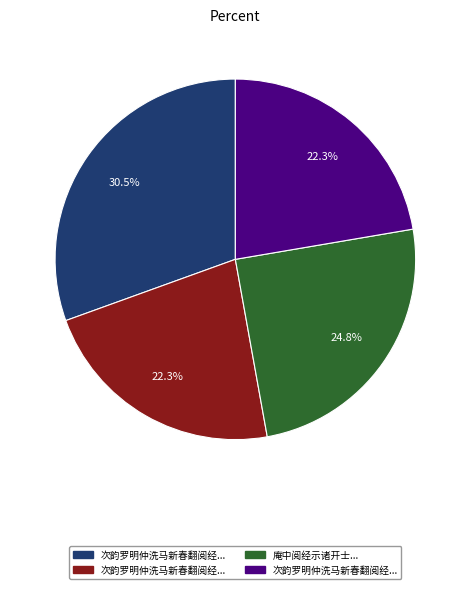

Does any single category account for the majority?

No